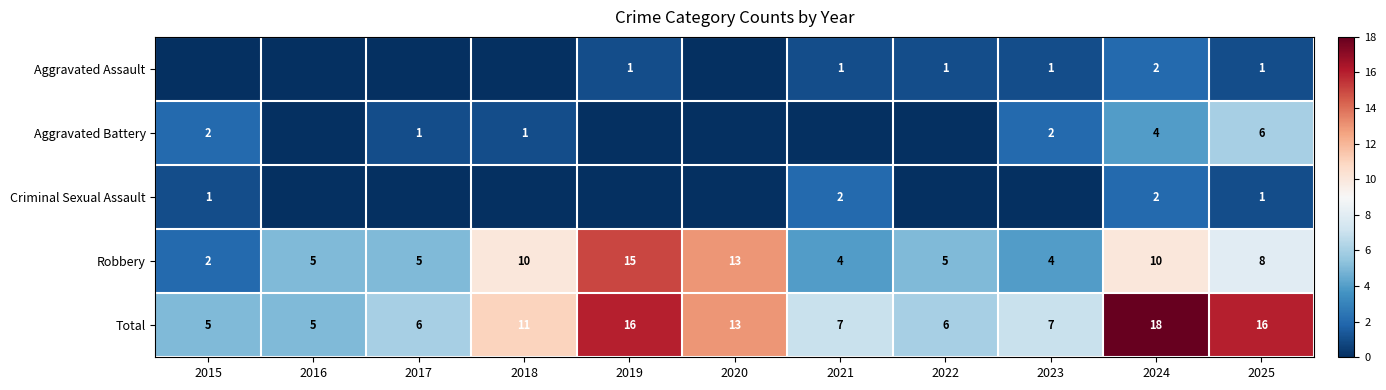

What is the difference between the maximum and minimum values in the Total series?

13